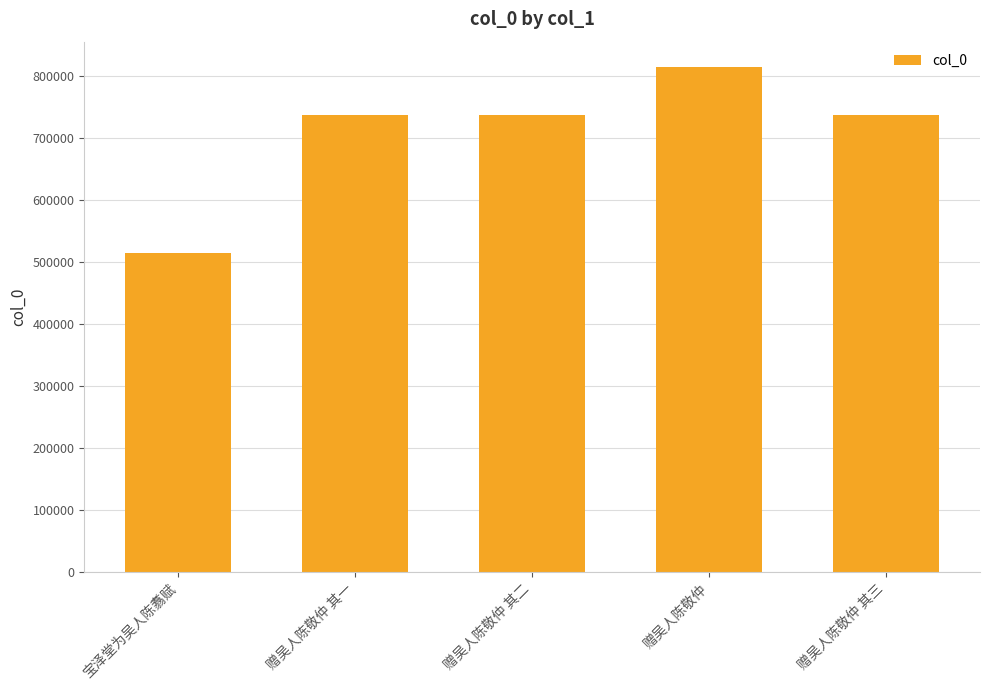

What is the ratio of the value at 赠吴人陈敬仲 其一 to the value at 宝泽堂为吴人陈翥赋?

1.4